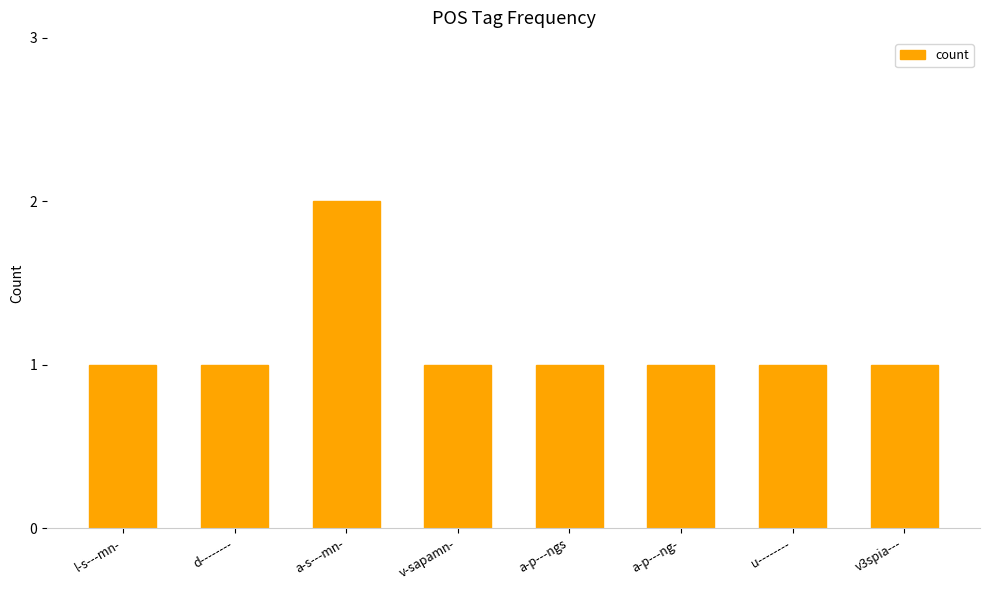

Reading right to left, transcribe all the data shown in this chart.

v3spia---=1	u--------=1	a-p---ng-=1	a-p---ngs=1	v-sapamn-=1	a-s---mn-=2	d--------=1	l-s---mn-=1